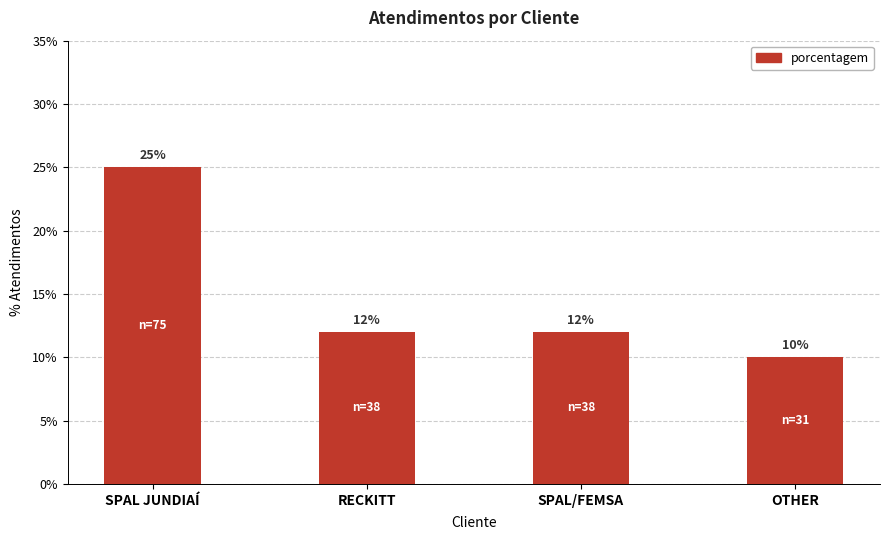

Reading left to right, what are all the values shown in this chart?

SPAL JUNDIAÍ=25	RECKITT=12	SPAL/FEMSA=12	OTHER=10